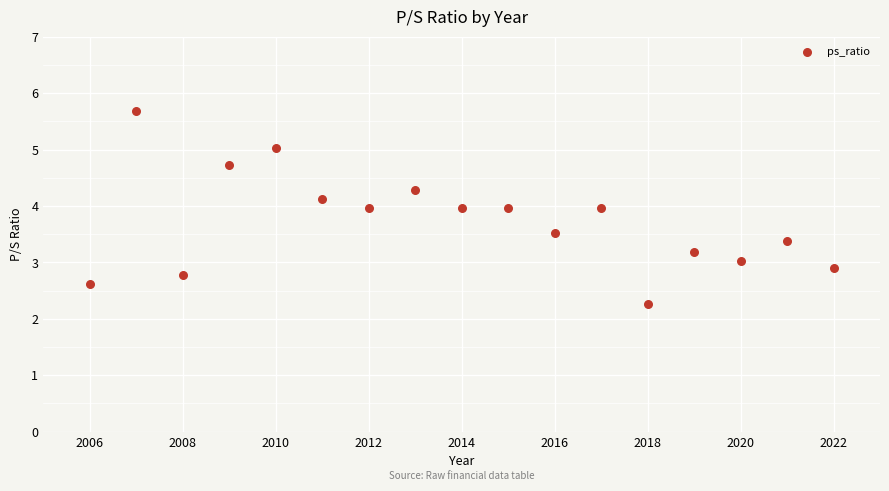

What is the range of X values (max minus min)?

16.0